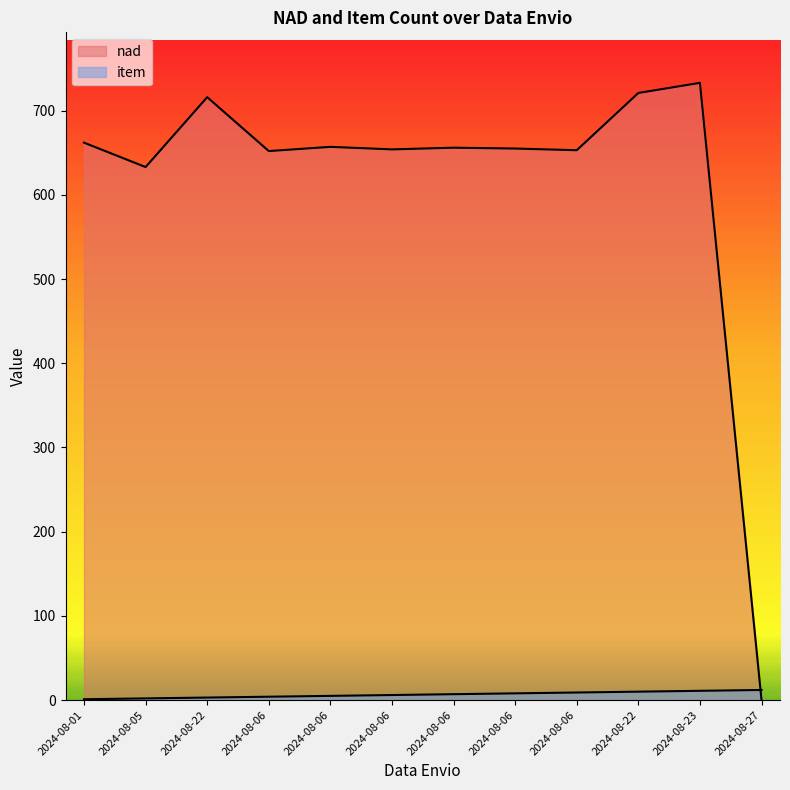

Count the number of categories in the chart.

12